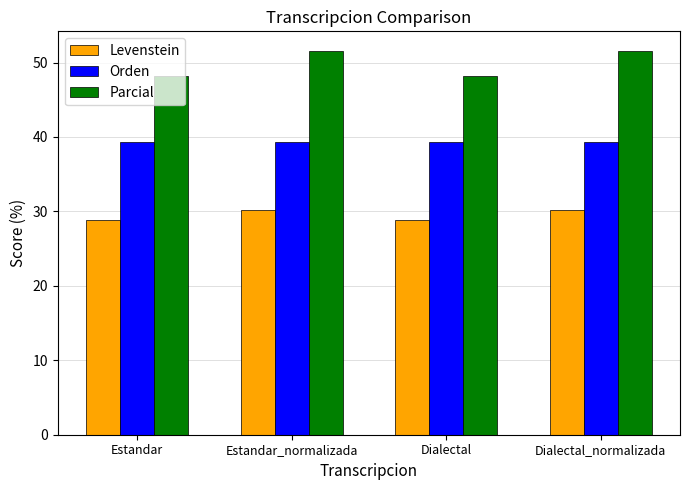

What is the maximum value for Parcial?

51.6